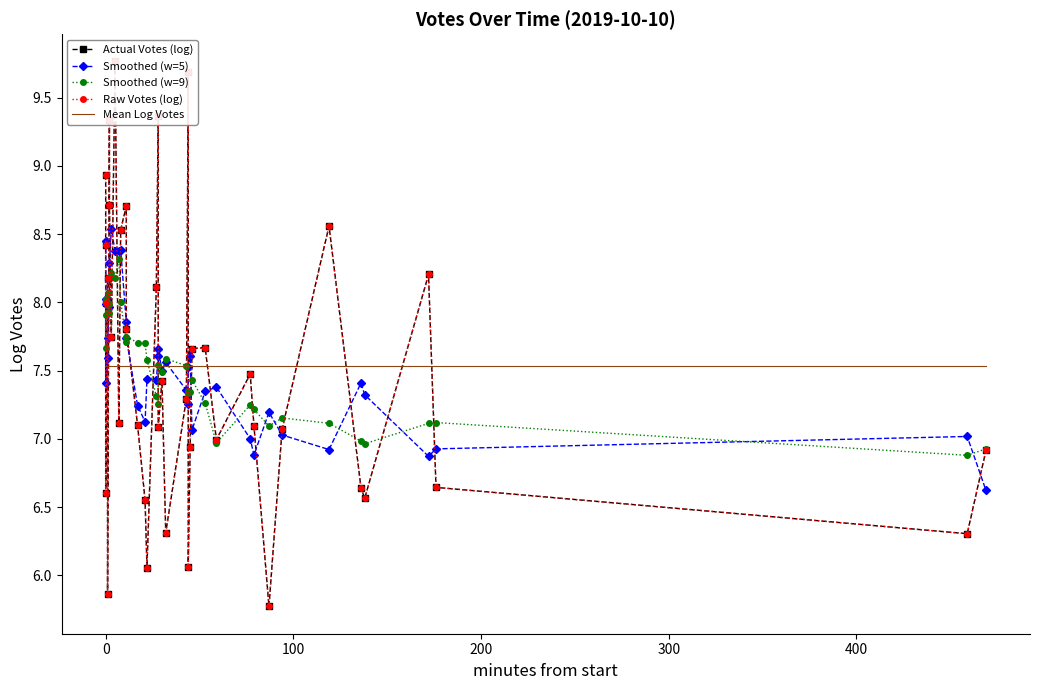

Rank the series by their maximum value, from lowest to highest.

Mean Log Votes, Smoothed (w=9), Smoothed (w=5), Actual Votes (log), Raw Votes (log)